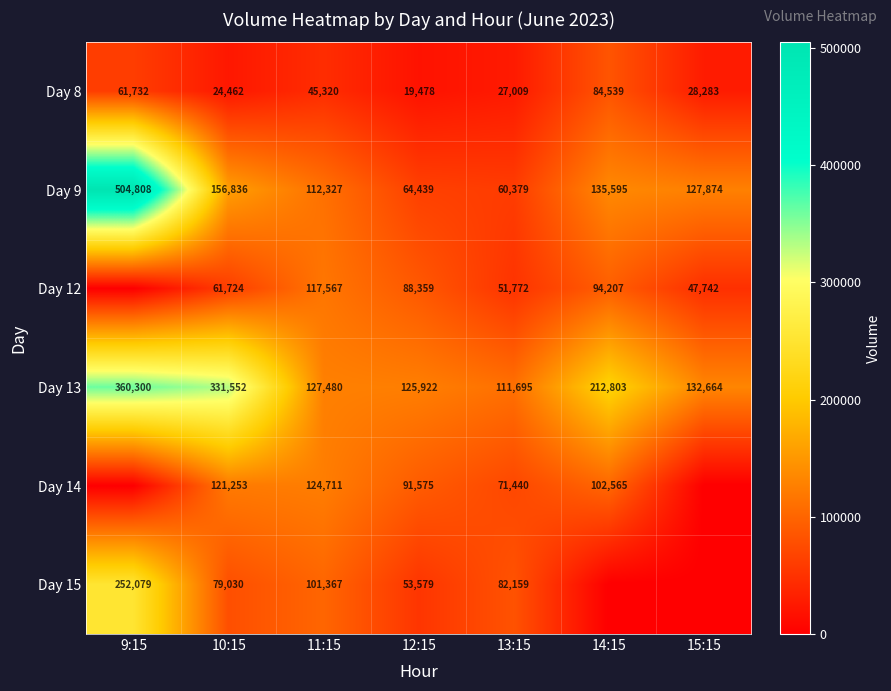

Which has a higher value, 12:15 or 9:15?

9:15